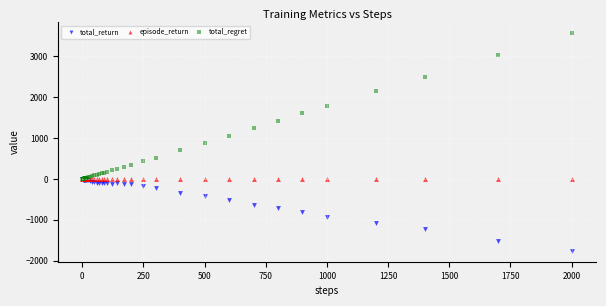

Which series contains the highest Y value?

total_regret